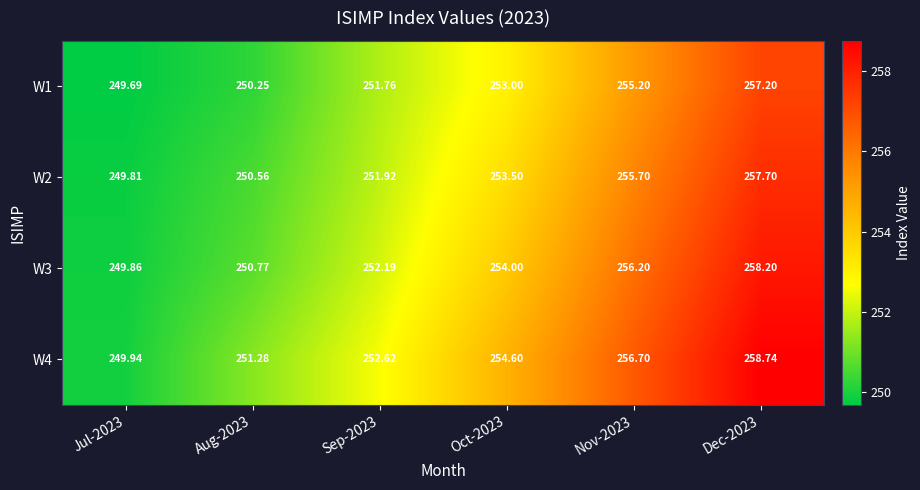

How many distinct data groups are displayed?

4